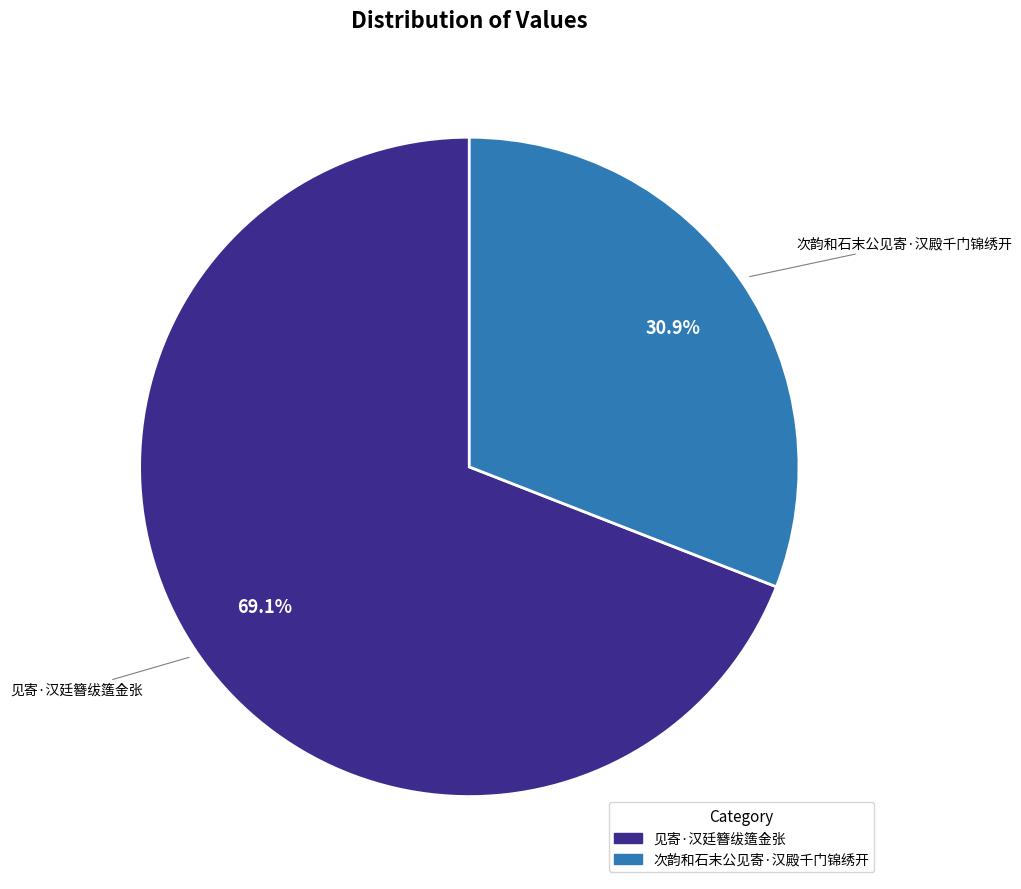

Which category accounts for the majority?

见寄·汉廷簪绂簉金张